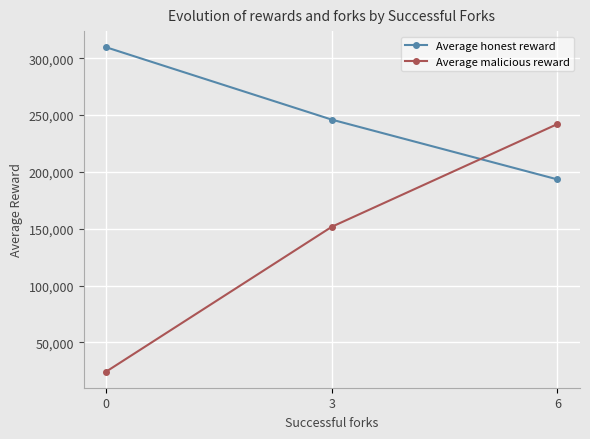

Reading left to right, transcribe all the data shown in this chart.

Average honest reward: 309654.1	245998.4	193431.1
Average malicious reward: 24394.5	151788.0	242138.0